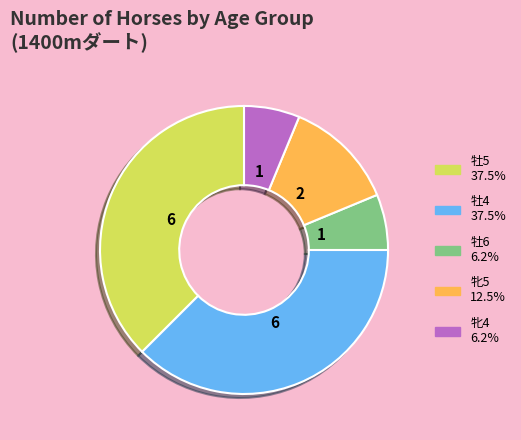

Is 牡6 the majority of the pie?

No